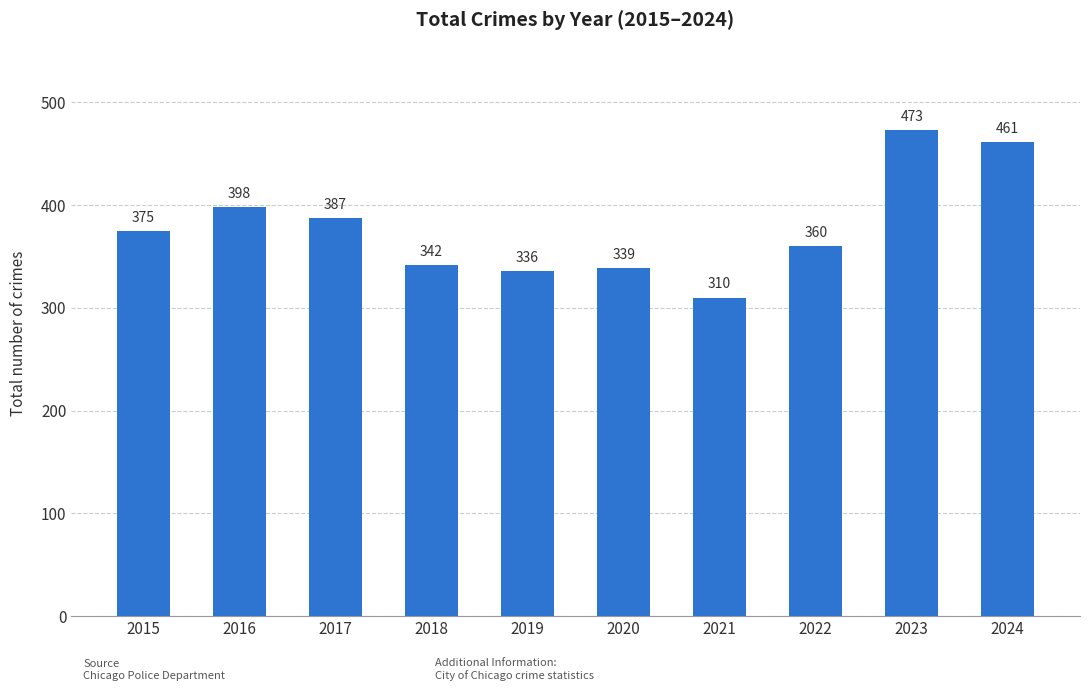

The chart shows a value of 91 at 2017. True or false?

False